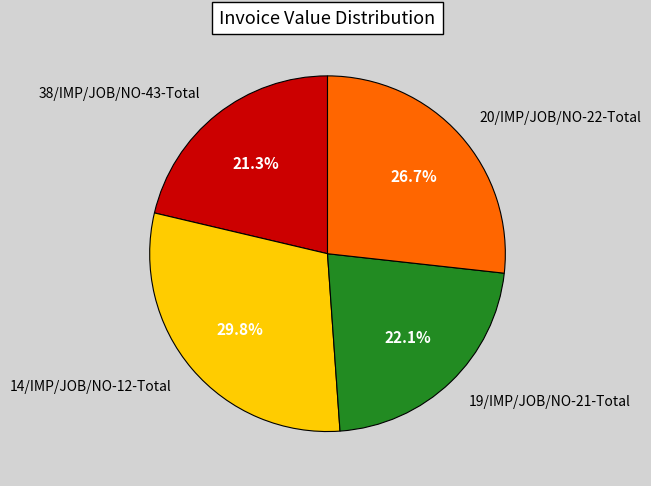

Which category has the smallest portion of the pie?

38/IMP/JOB/NO-43-Total